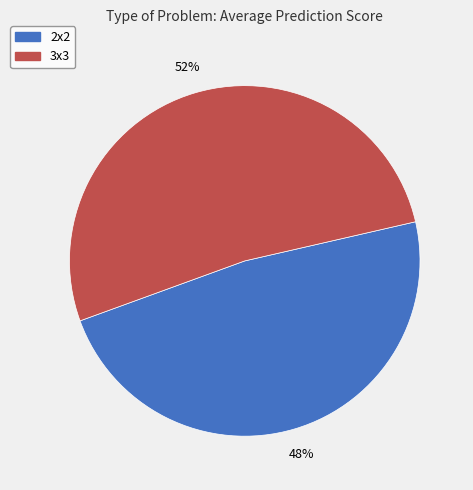

Which category has the biggest portion of the pie?

3x3